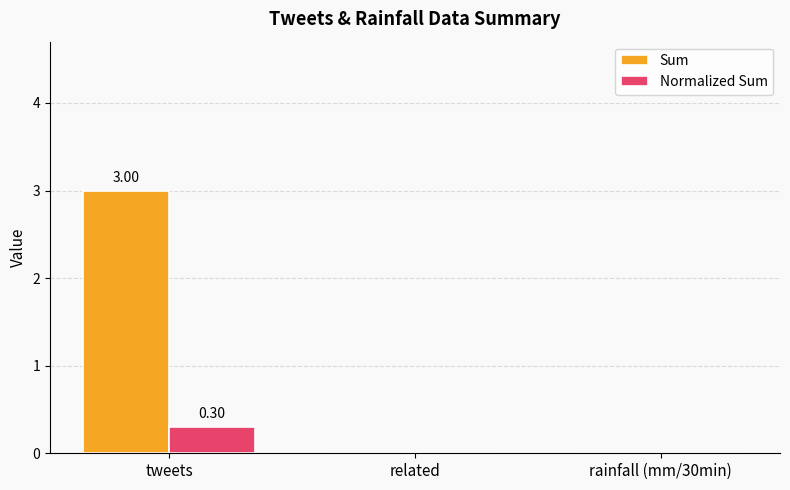

Reading left to right, what are all the values shown in this chart?

Sum: 3.0	0.0	0.0
Normalized Sum: 0.3	0.0	0.0